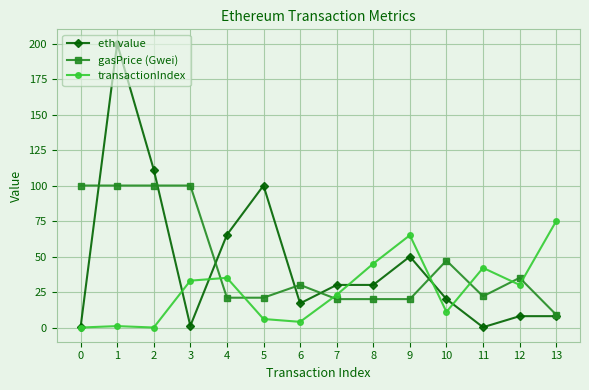

Rank the series at 3 from lowest to highest value.

eth value, transactionIndex, gasPrice (Gwei)